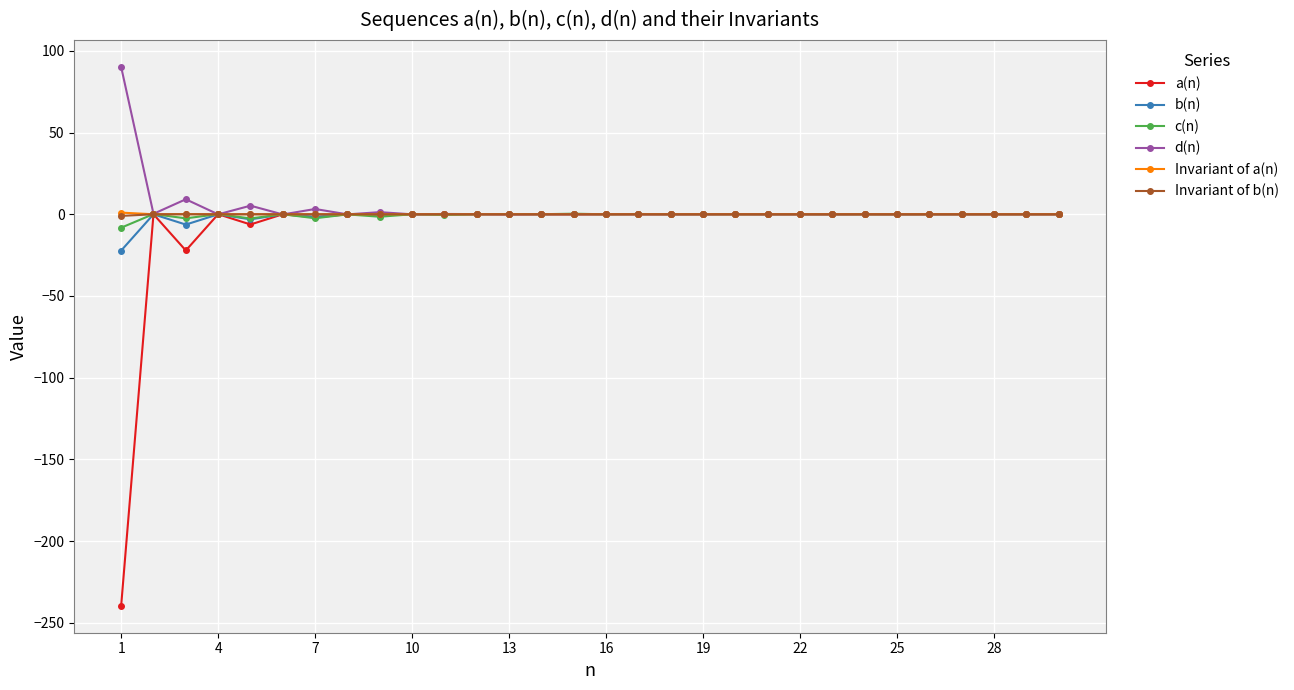

True or false: a(n) has more than 0 points higher than both neighbors.

True